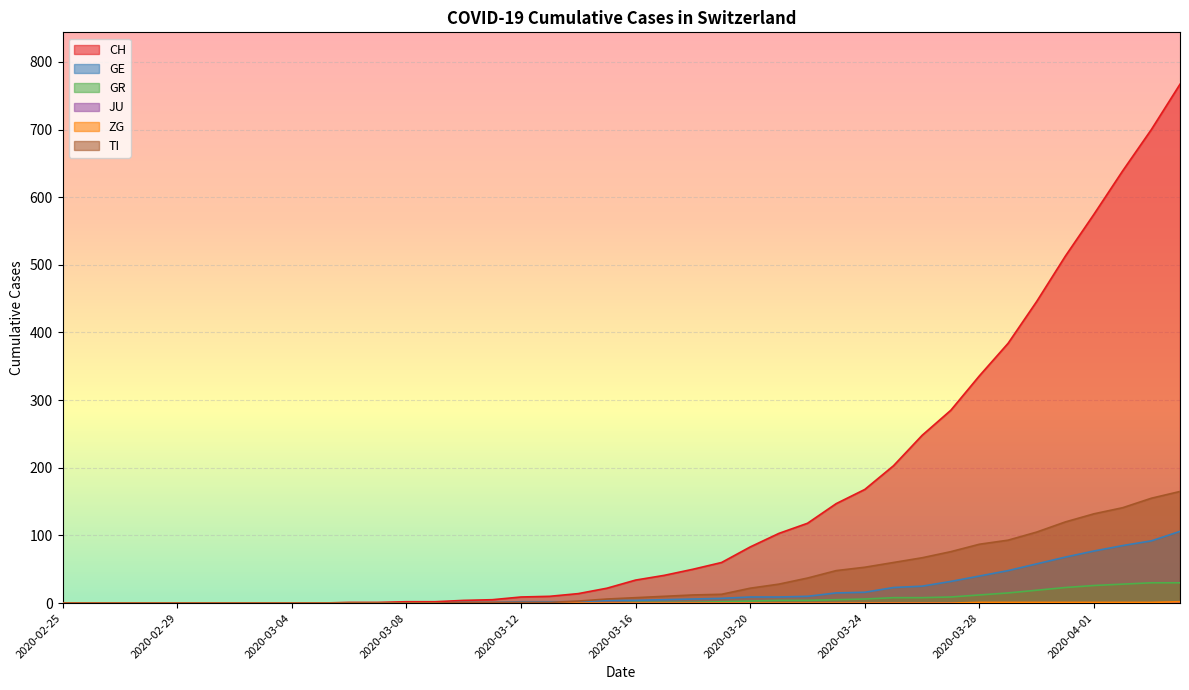

Which series has the largest total across all categories?

CH